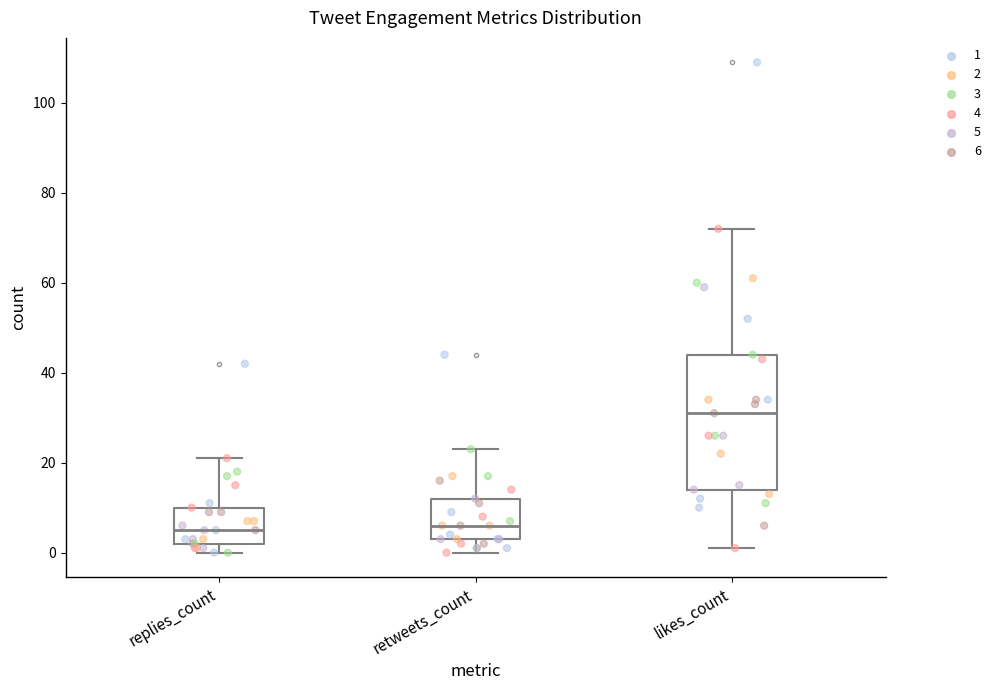

Where does the median line of the box for replies_count sit on the y-axis? The values are not printed on the chart, so give them approximately, as read against the axis.

6